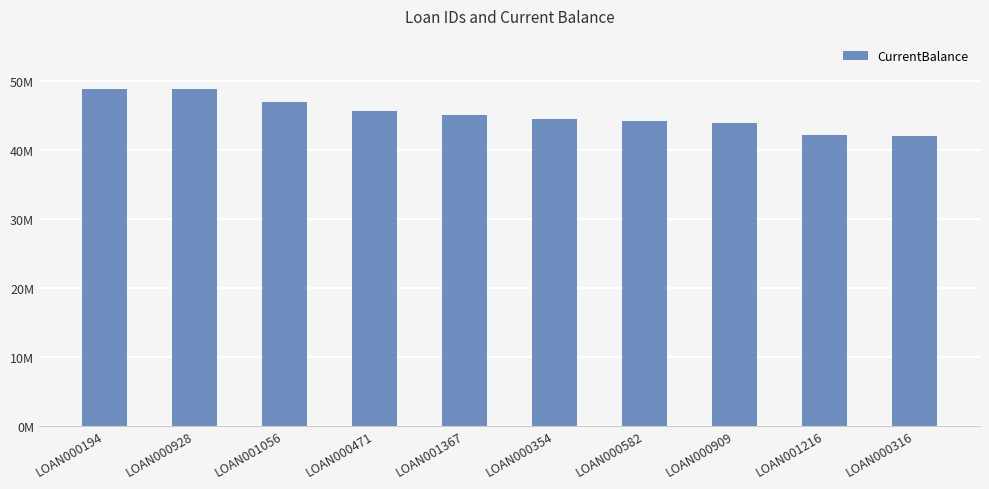

At which category does the chart reach its minimum across all series?

LOAN000316